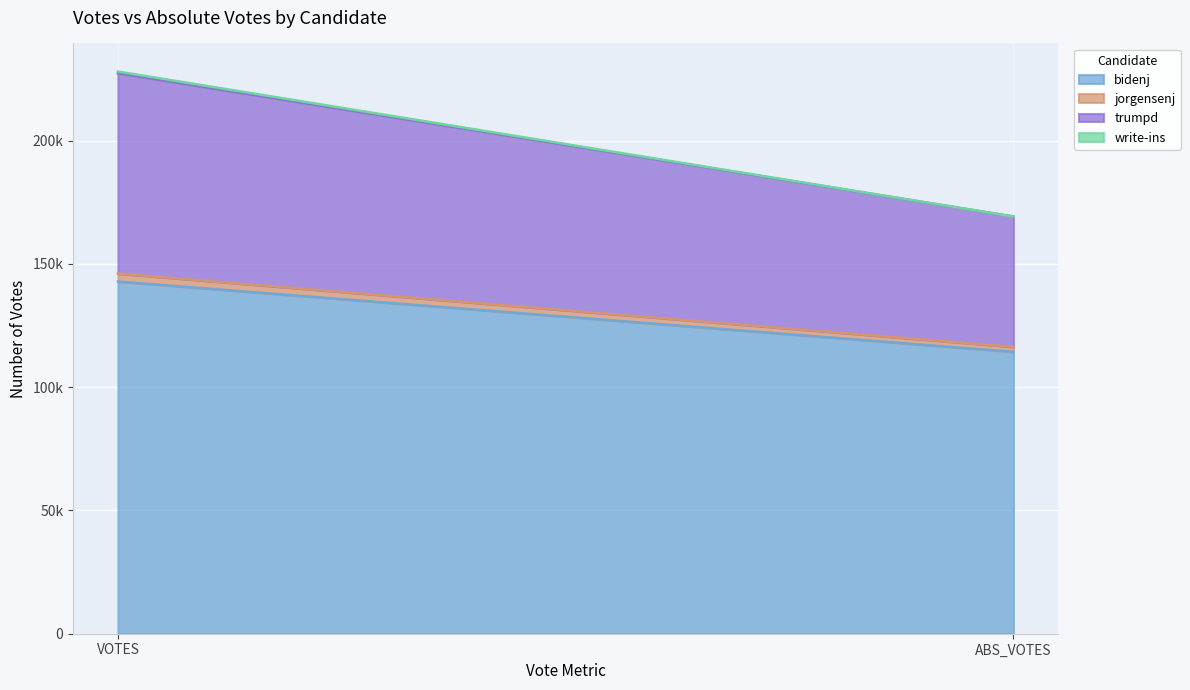

Reading right to left, extract all data points from this chart.

bidenj: 114350	142863
jorgensenj: 2006	3242
trumpd: 52887	81222
write-ins: 0	729